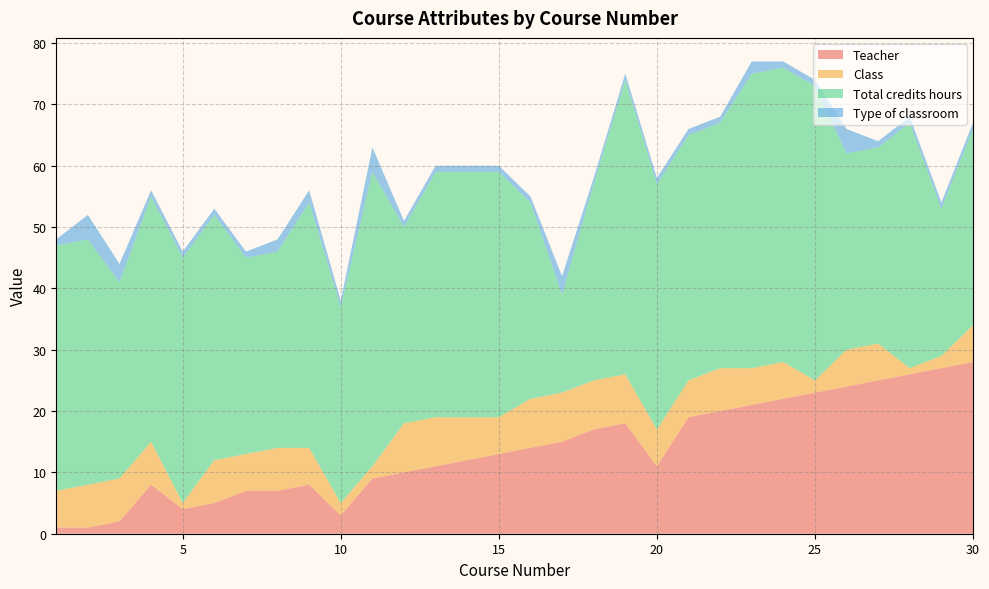

Reading left to right, list all the values displayed in this chart.

Teacher: 1	1	2	8	4	5	7	7	8	3	9	10	11	12	13	14	15	17	18	11	19	20	21	22	23	24	25	26	27	28
Class: 6	7	7	7	1	7	6	7	6	2	2	8	8	7	6	8	8	8	8	6	6	7	6	6	2	6	6	1	2	6
Total credits hours: 40	40	32	40	40	40	32	32	40	32	48	32	40	40	40	32	16	32	48	40	40	40	48	48	48	32	32	40	24	32
Type of classroom: 1	4	3	1	1	1	1	2	2	1	4	1	1	1	1	1	3	1	1	1	1	1	2	1	1	4	1	1	1	1